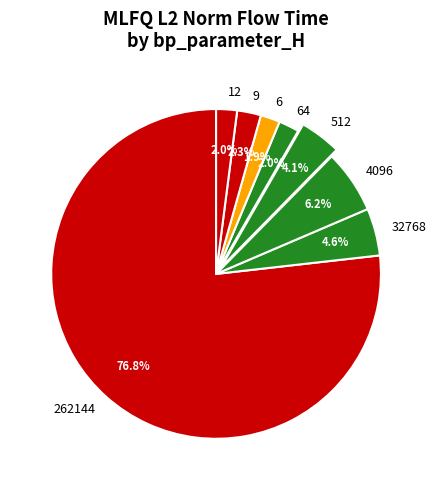

What portion of the pie excludes 32768?

95.4%